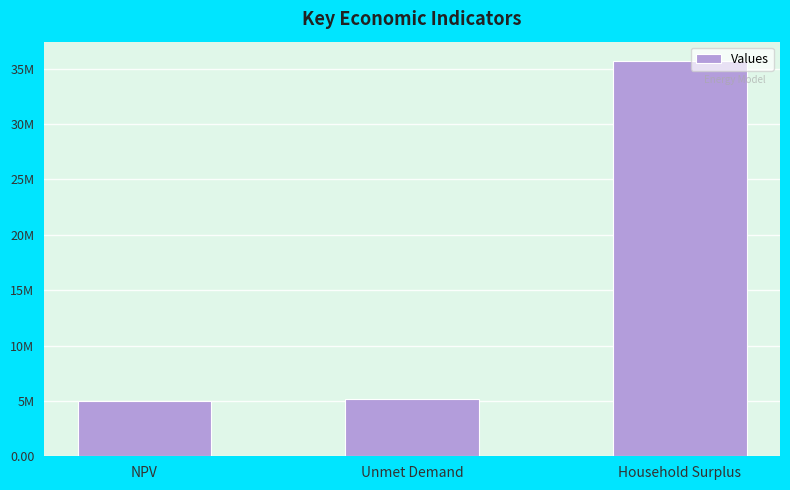

Does the chart contain any negative values?

No